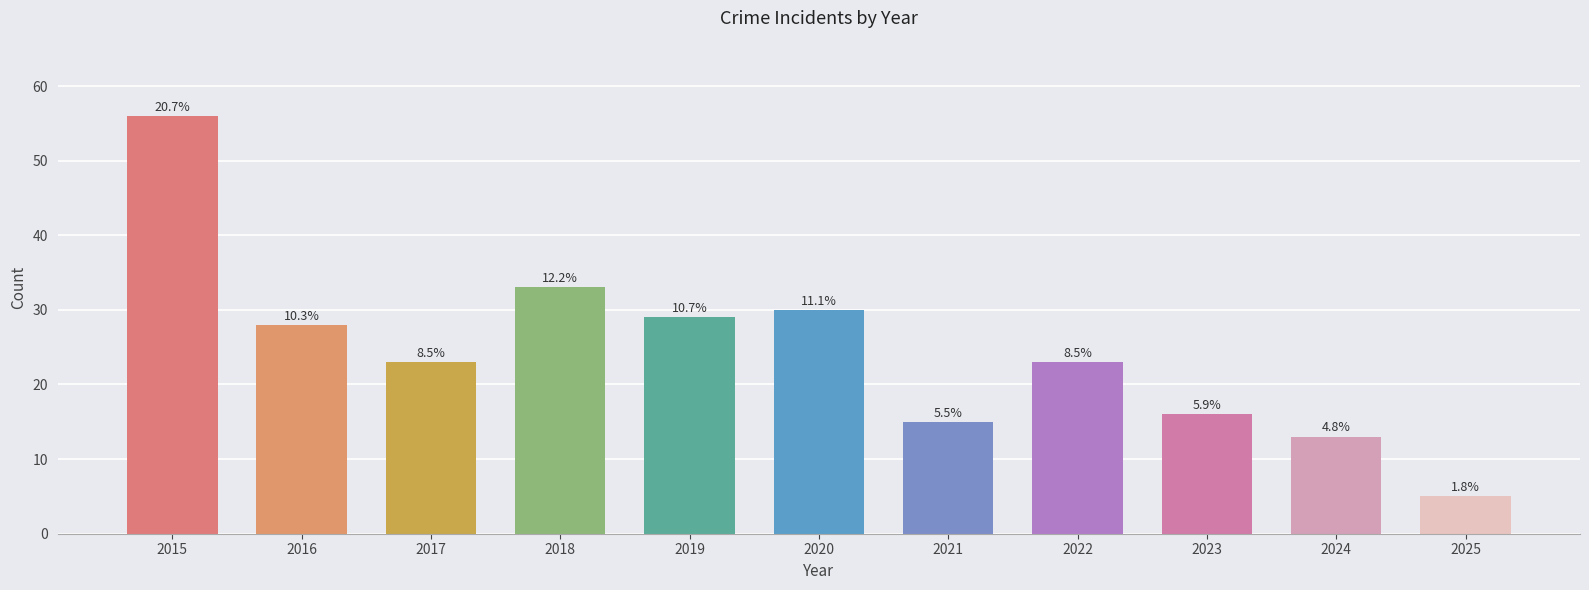

Are the bars horizontal?

No